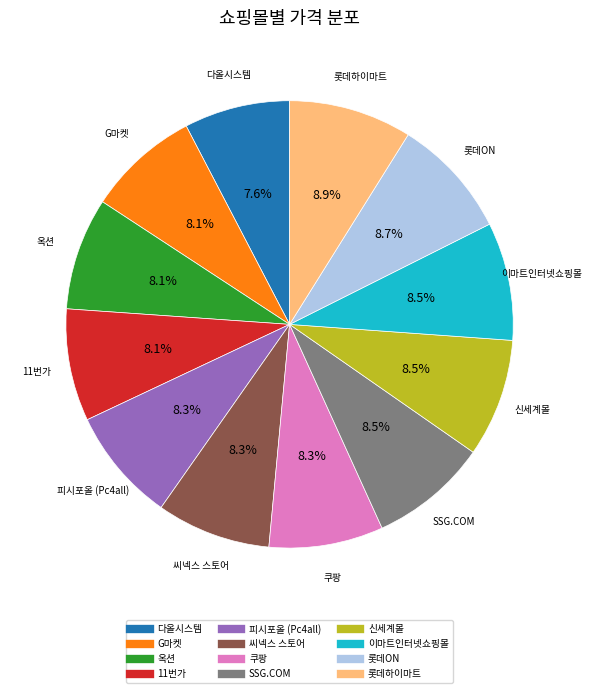

Is there any slice that represents more than half of the pie?

No